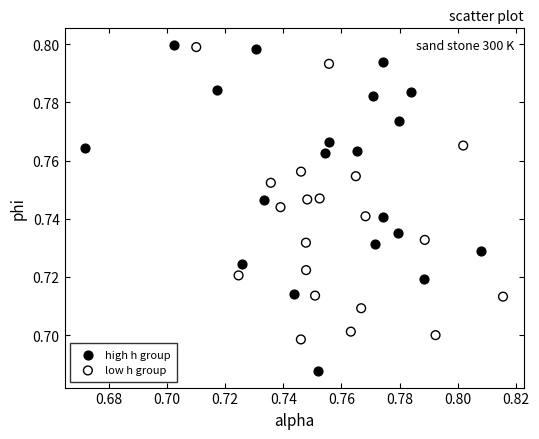

Which series contains the lowest Y value?

high h group